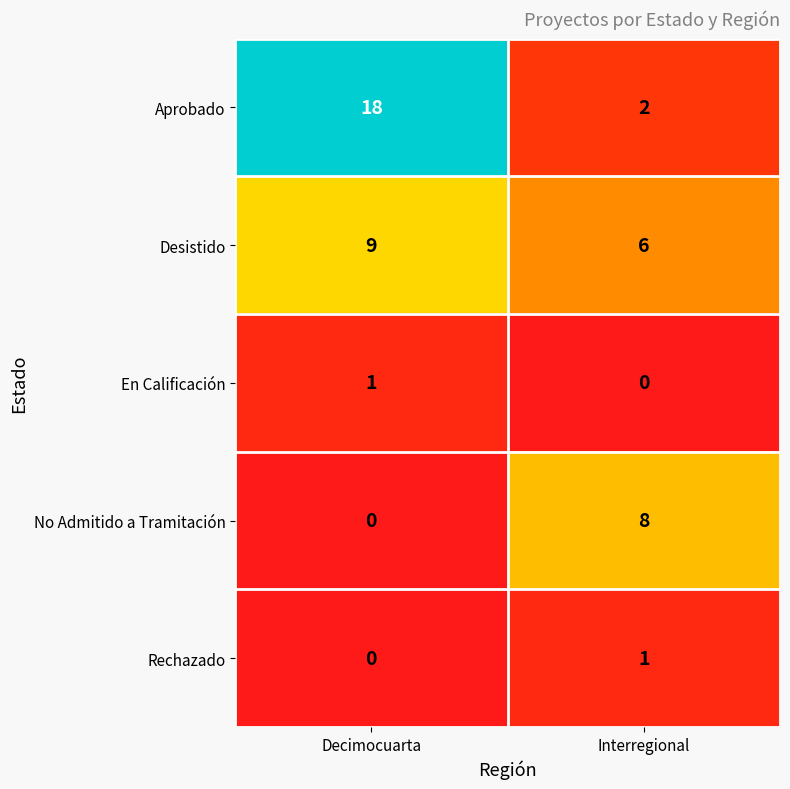

Is it true that Desistido equals 2 at Interregional?

False